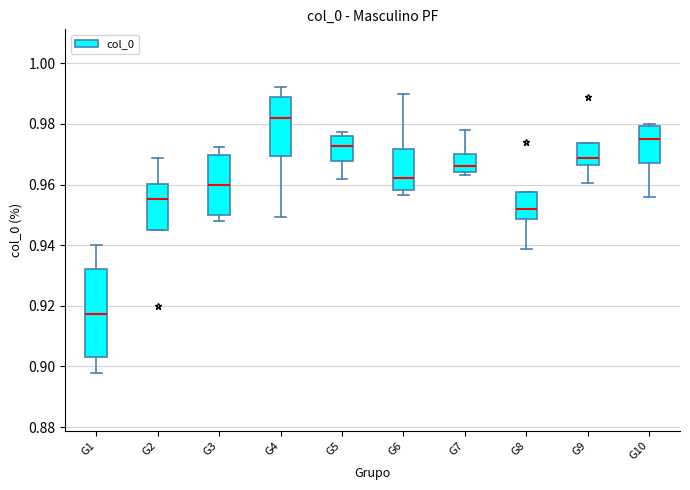

Reading left to right, read every box against the y-axis: the position of its median line, the range the box covers, and the ends of its whiskers. The values are not printed on the chart, so give them approximately, as read against the axis.

G1: median 0.918, box 0.904 to 0.932, whiskers 0.898 to 0.940
G2: median 0.956, box 0.946 to 0.960, whiskers 0.946 to 0.968
G3: median 0.960, box 0.950 to 0.970, whiskers 0.948 to 0.972
G4: median 0.982, box 0.970 to 0.988, whiskers 0.950 to 0.992
G5: median 0.972, box 0.968 to 0.976, whiskers 0.962 to 0.978
G6: median 0.962, box 0.958 to 0.972, whiskers 0.956 to 0.990
G7: median 0.966, box 0.964 to 0.970, whiskers 0.964 (just below the box's lower edge) to 0.978
G8: median 0.952, box 0.948 to 0.958, whiskers 0.938 to 0.958
G9: median 0.968, box 0.966 to 0.974, whiskers 0.960 to 0.974
G10: median 0.974, box 0.968 to 0.980, whiskers 0.956 to 0.980 (just above the box's upper edge)